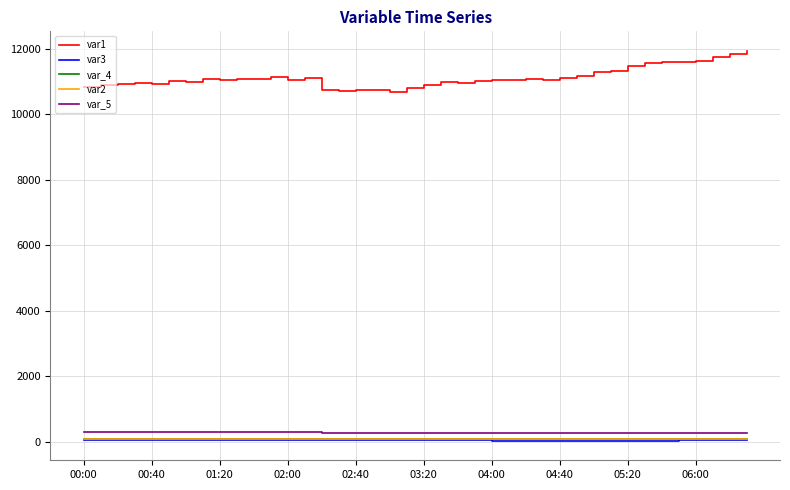

True or false: var1 and var2 cross at least once.

False